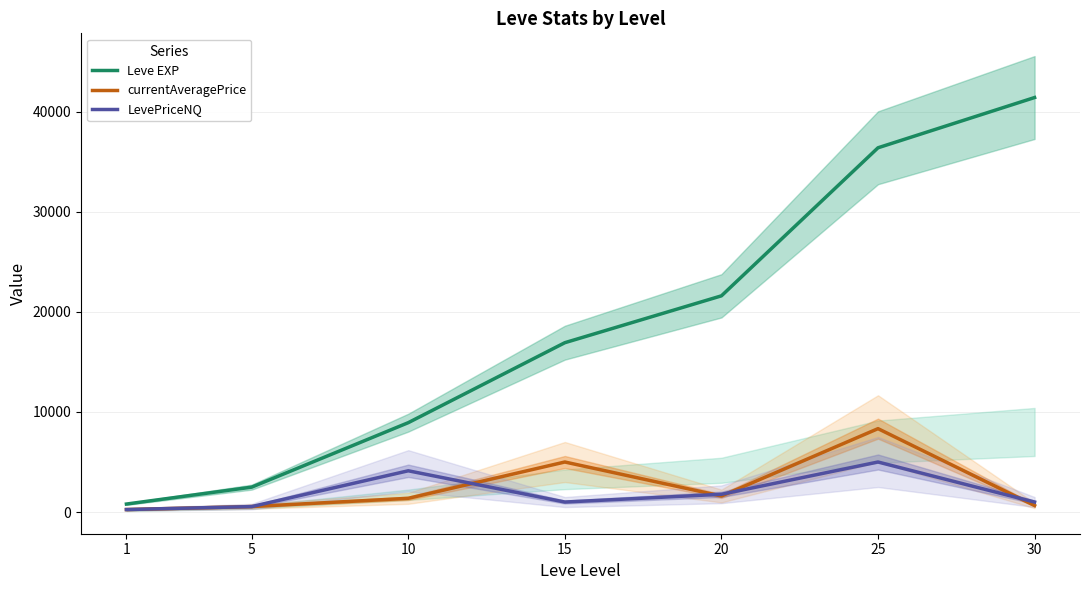

In currentAveragePrice, how many points are lower than both neighbors (excluding endpoints)?

1